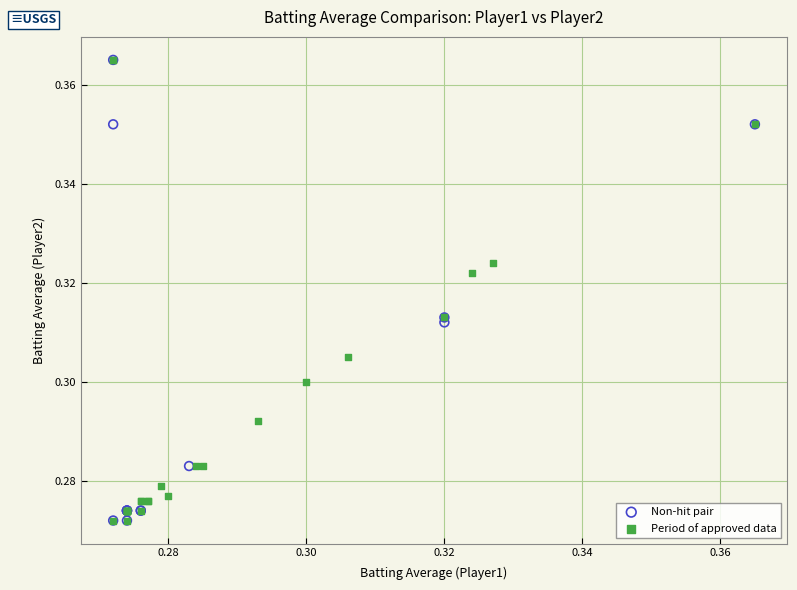

What are all the series names shown in the legend?

Non-hit pair, Period of approved data